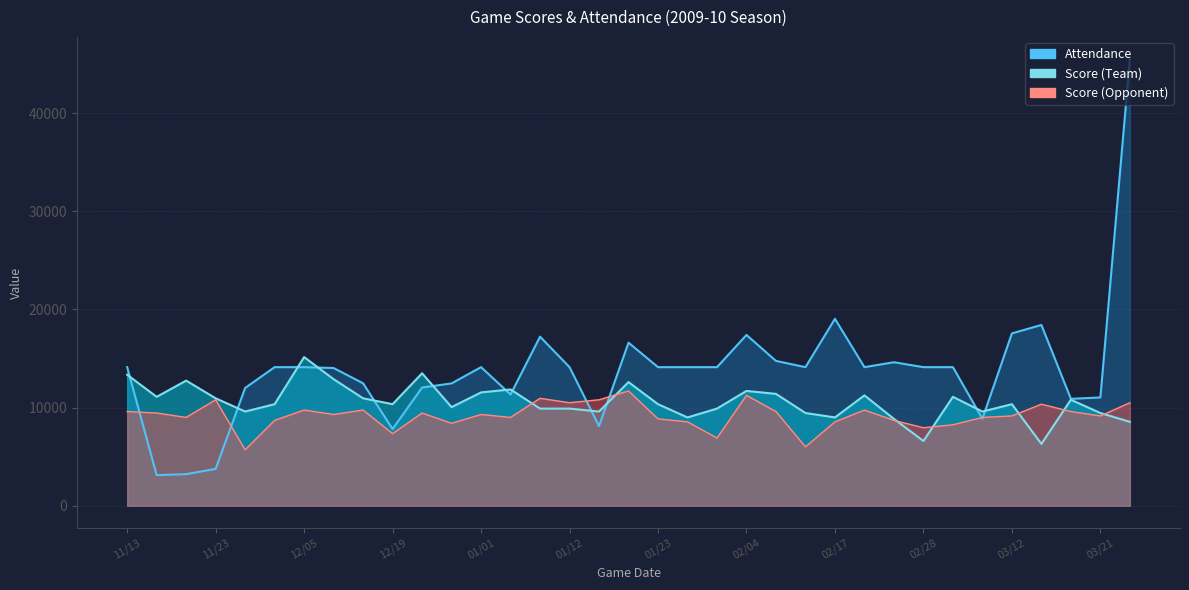

How many interior local valleys does the Score (Opponent) series have?

11